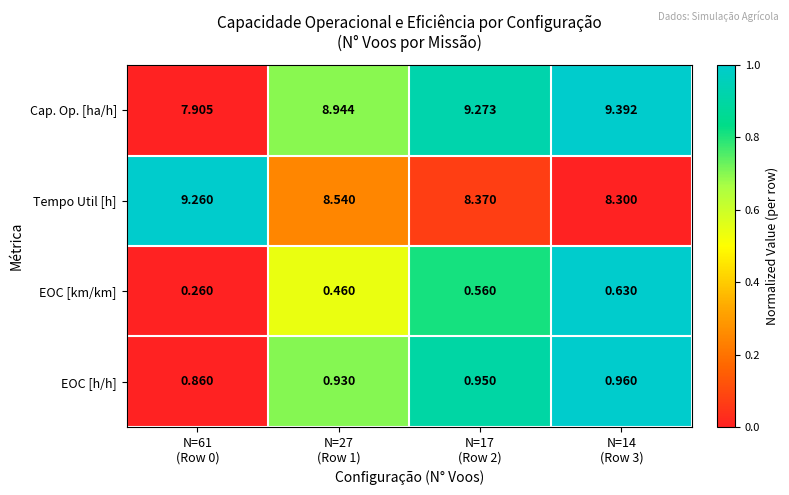

Which series has the widest spread of values?

Cap. Op. [ha/h]